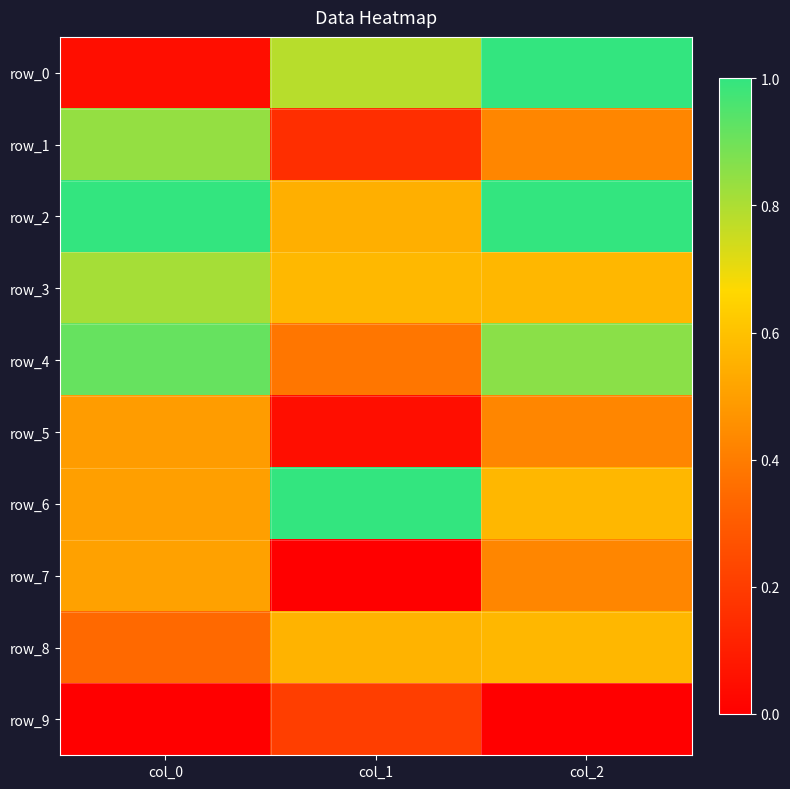

At which label does row_7 reach its minimum?

col_1